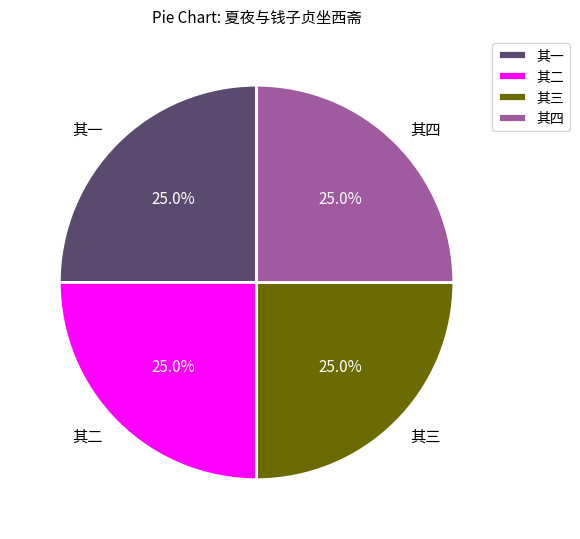

What portion of the pie excludes 其三?

75.0%